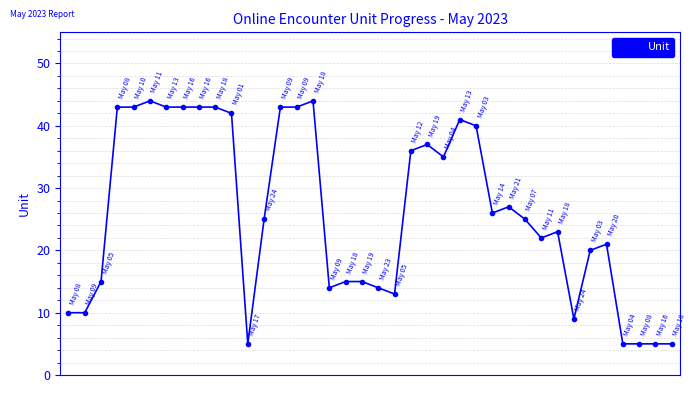

True or false: the data has more than 2 interior local peaks.

True